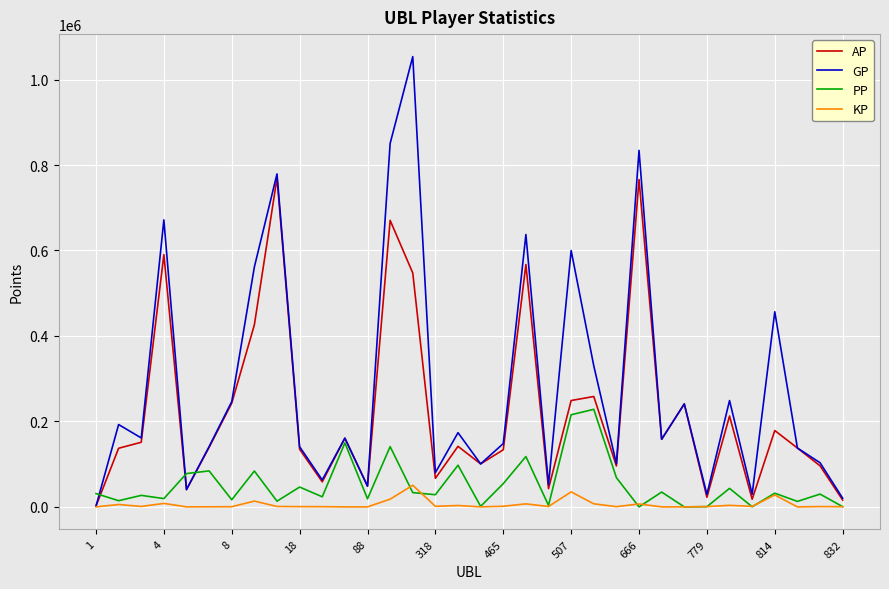

Which series has the widest spread of values?

GP